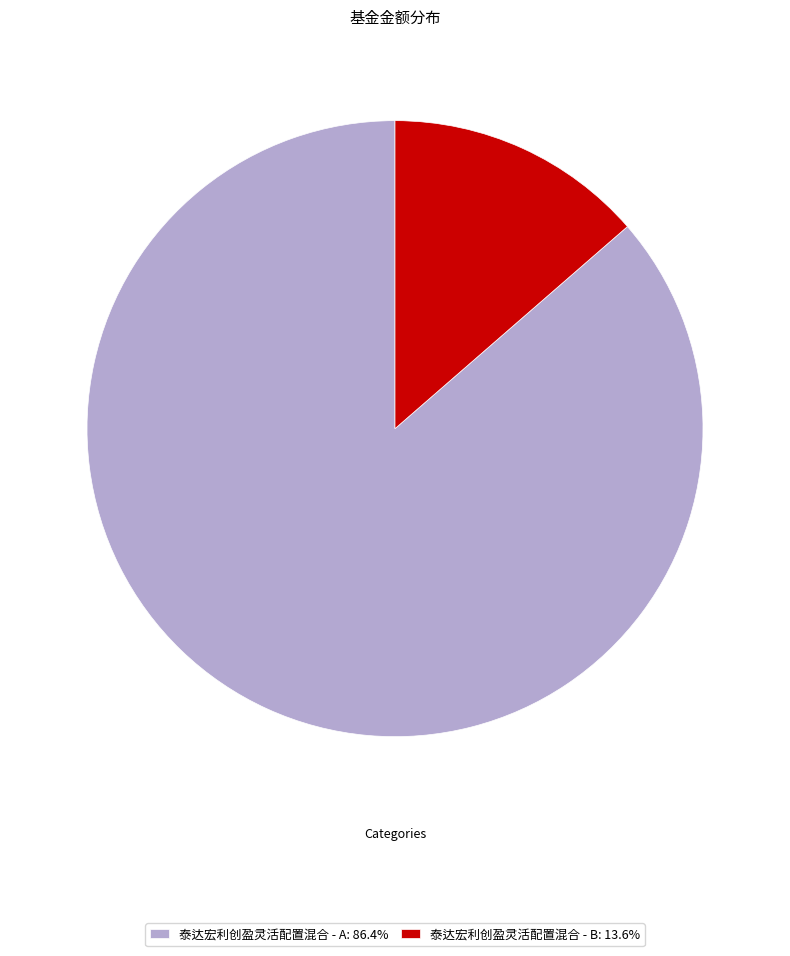

How many segments does this pie chart have?

2